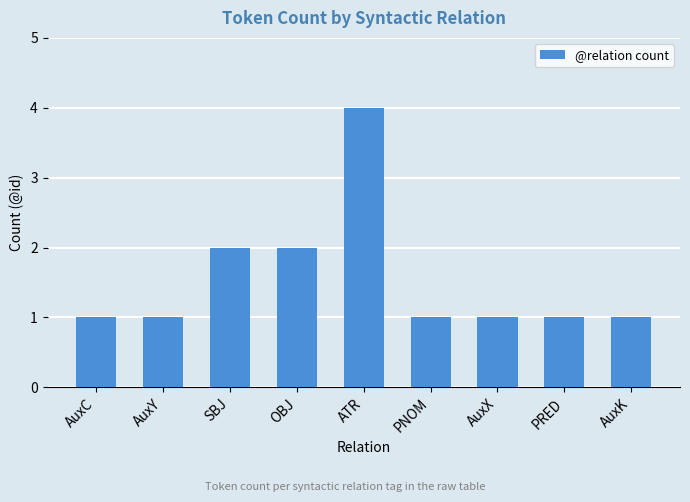

What is the ratio of the value at AuxC to the value at SBJ?

0.5